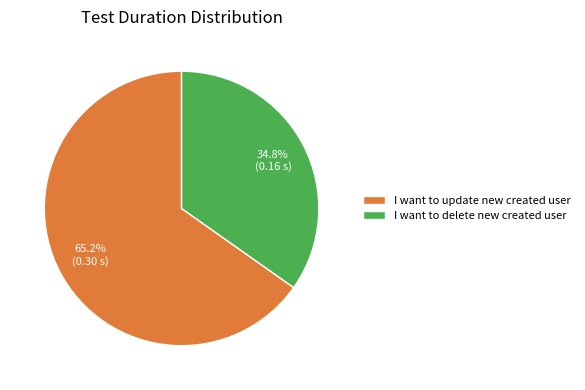

What percentage is the I want to delete new created user slice, to the nearest percent?

35%